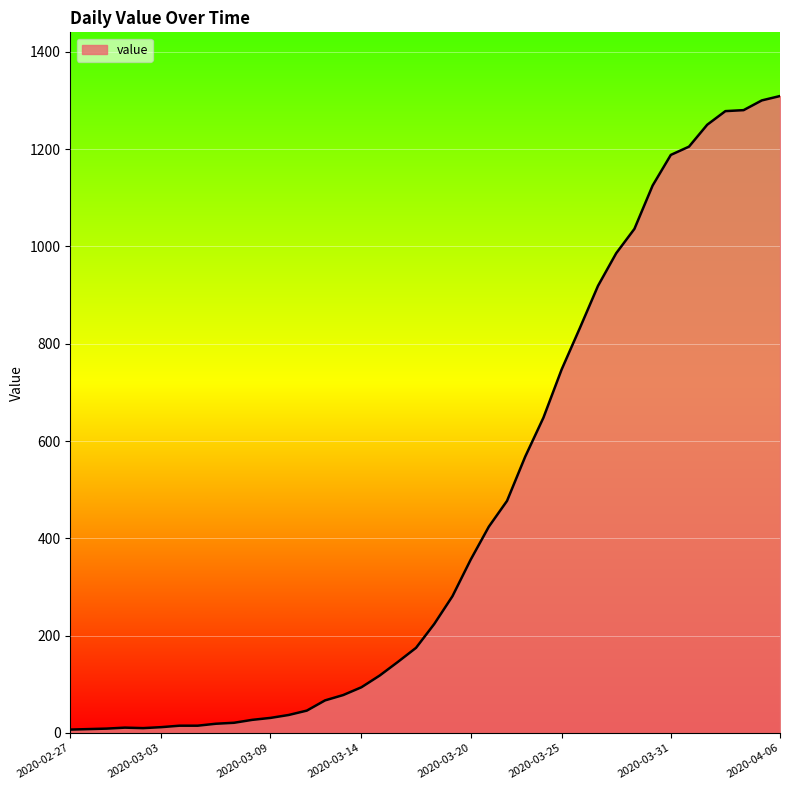

What is the difference between the second highest and minimum values?

1293